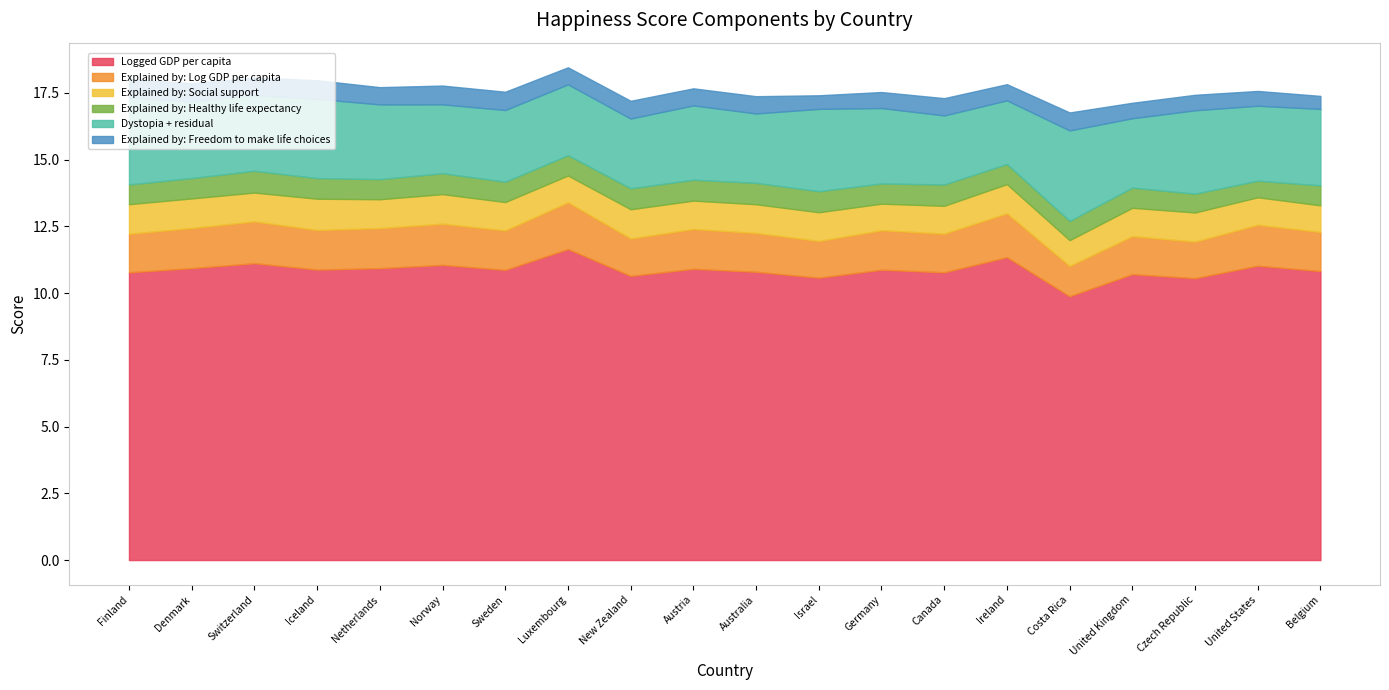

How many lines are shown in the chart?

6